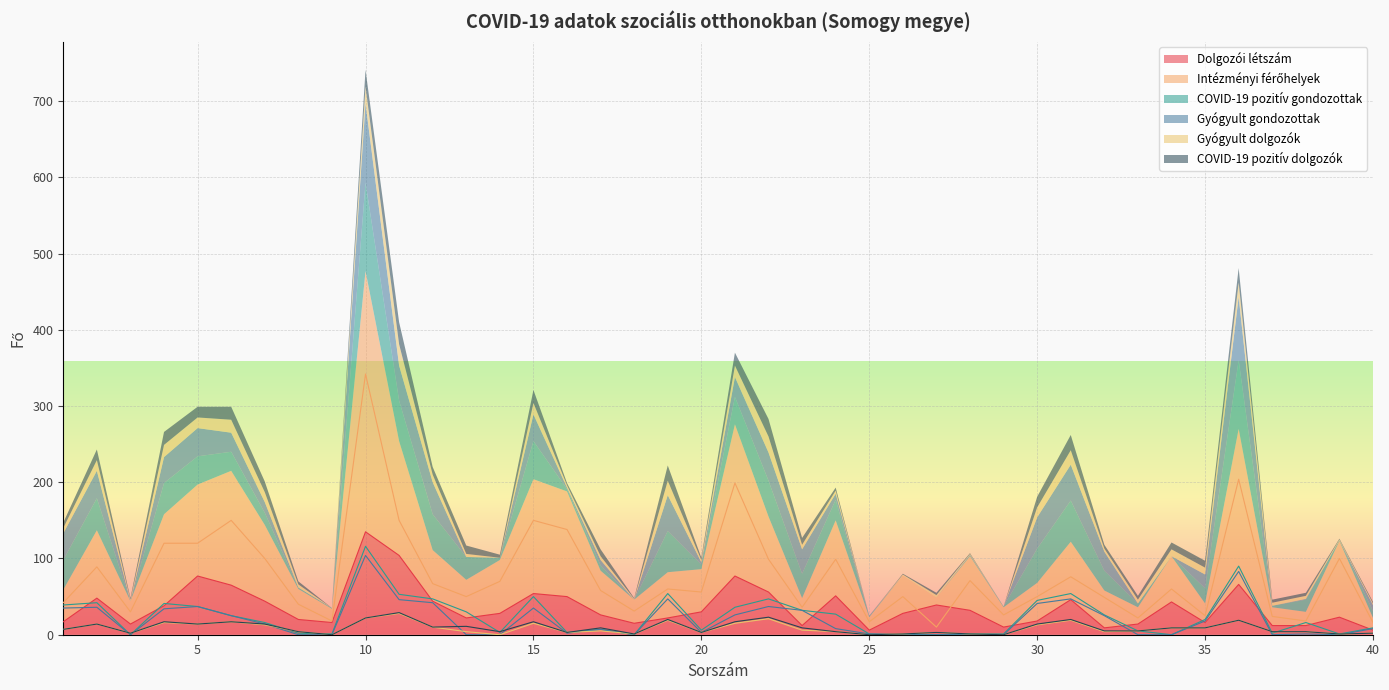

Reading left to right, extract all data points from this chart.

Dolgozói létszám: 17	48	14	38	77	65	44	20	16	135	104	44	22	28	54	50	26	15	22	30	77	56	12	51	6	28	39	32	10	18	46	9	14	43	16	66	12	12	23	6
Intézményi férőhelyek: 42	89	30	120	120	150	100	40	18	342	150	67	50	70	150	138	58	31	60	56	199	99	36	99	17	50	10	71	26	50	76	49	22	60	25	204	24	18	100	16
COVID-19 pozitív gondozottak: 39	42	0	41	37	25	16	2	1	116	53	47	30	3	50	3	7	0	54	6	36	47	32	27	1	0	0	1	1	45	54	26	5	0	20	90	2	16	1	9
Gyógyult gondozottak: 35	36	0	34	37	25	14	0	0	104	46	42	0	0	35	2	7	0	47	3	26	37	32	8	1	0	0	1	0	41	47	25	0	0	18	83	0	1	0	8
Gyógyult dolgozók: 7	14	2	16	14	17	13	4	0	22	28	10	4	0	15	3	5	1	19	3	15	21	6	4	0	1	3	1	0	13	19	4	5	9	9	19	4	4	1	2
COVID-19 pozitív dolgozók: 7	14	2	17	14	17	14	4	0	22	29	10	11	4	17	3	9	1	20	3	17	23	9	4	0	1	3	1	0	14	20	5	5	9	9	19	4	4	1	2